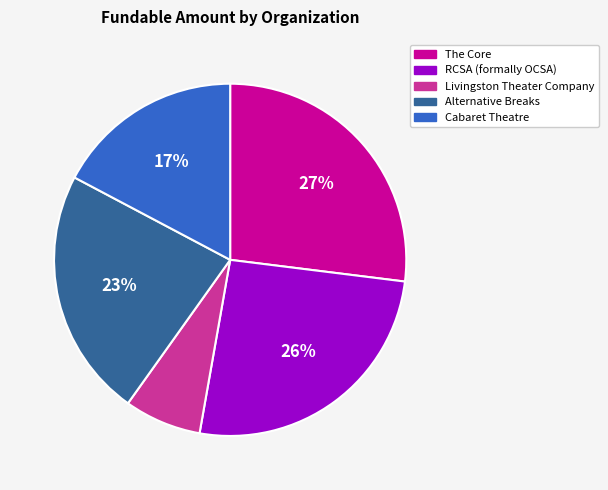

Does any single category account for the majority?

No